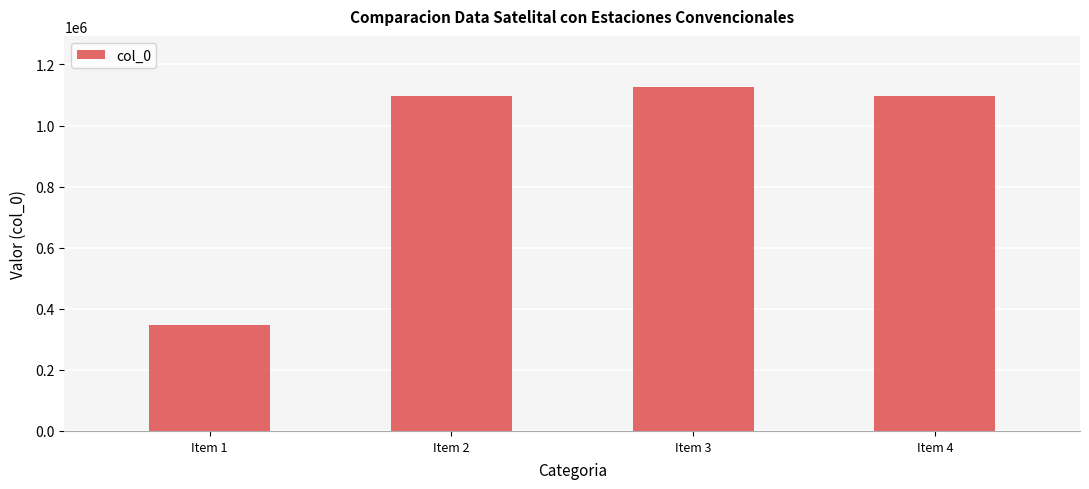

What is the sum of all values?

3667719